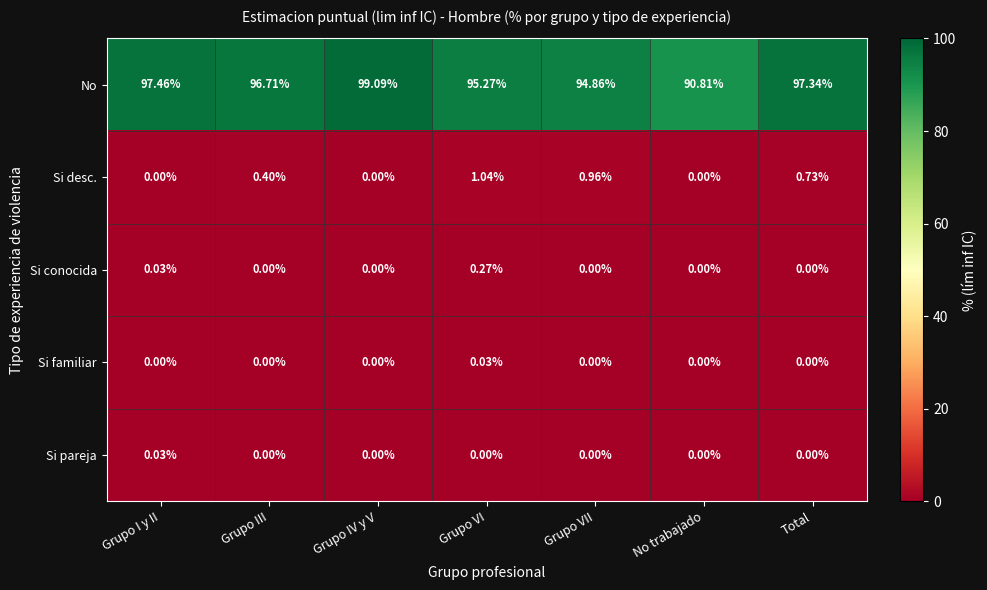

At which label does Si conocida reach its peak?

Grupo VI